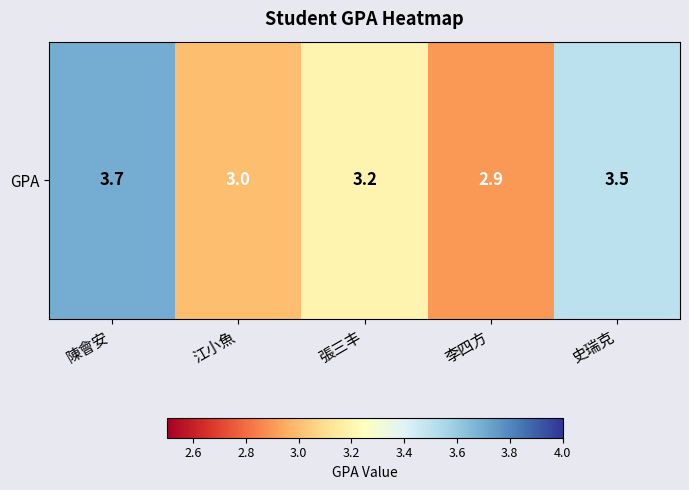

Where is the data nearest to the value 3?

江小魚